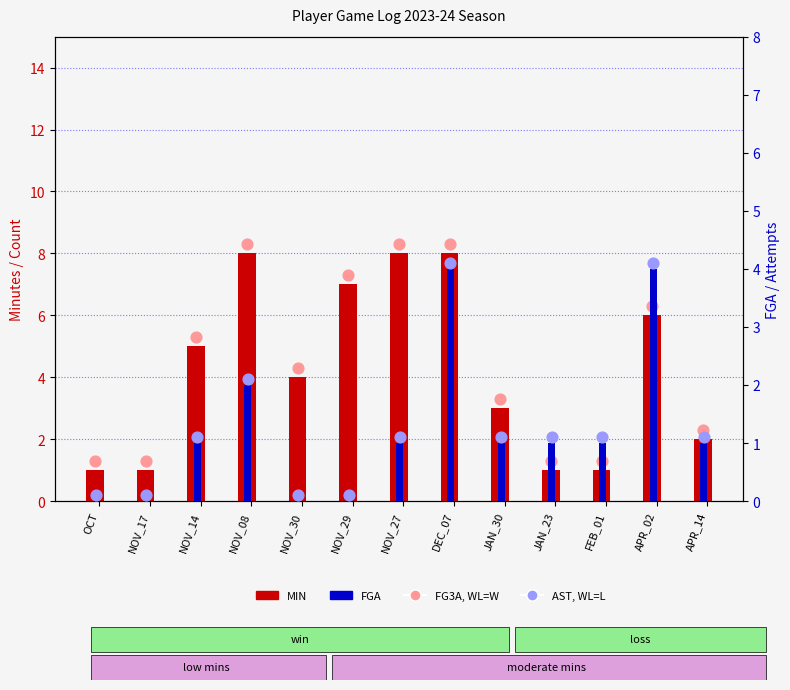

Which series contains the highest Y value?

FG3A (absent)